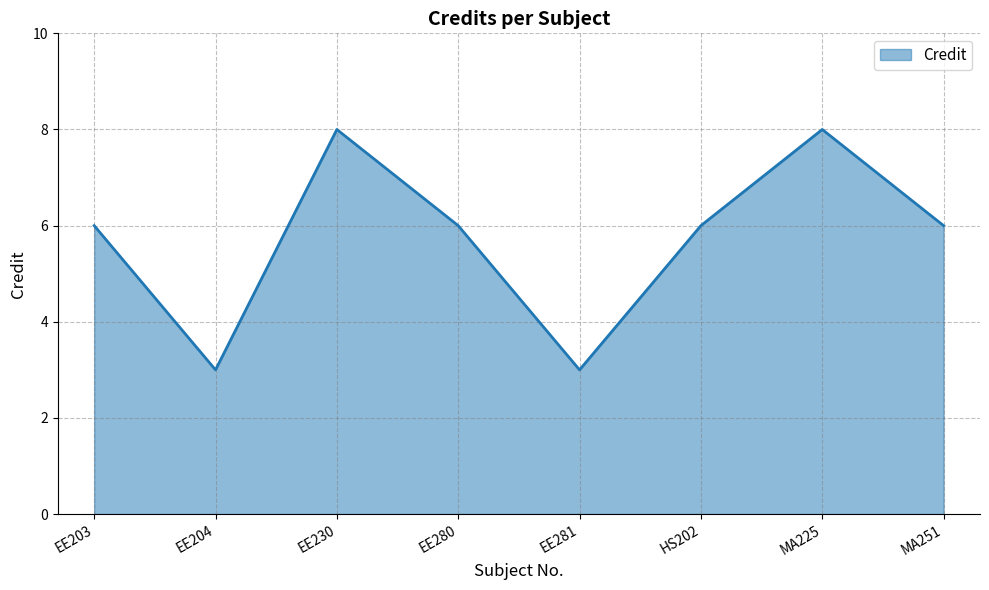

What value does the data have at EE230?

8